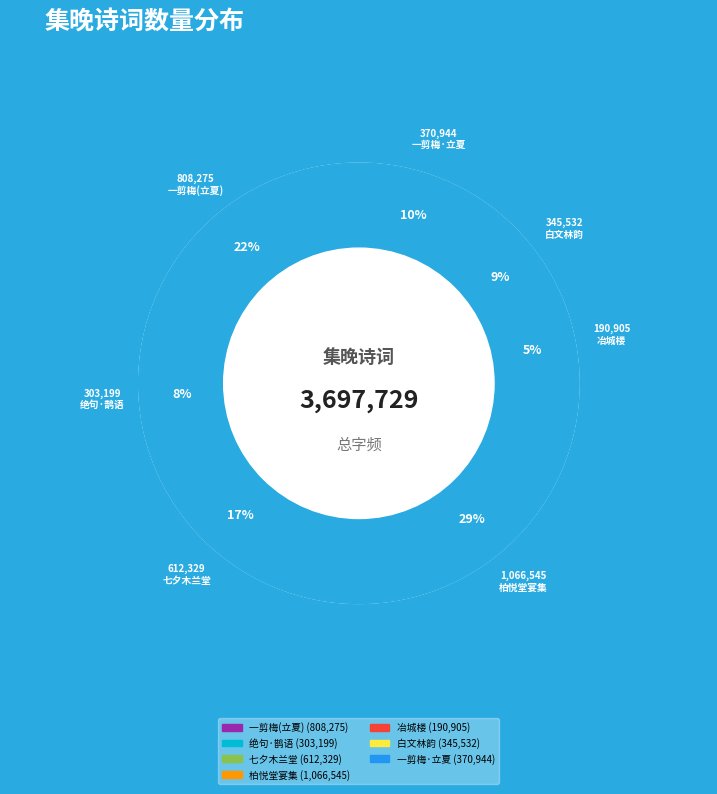

Does 柏悦堂宴集晚移望岳亭德升有诗复次韵 represent more than half of the total?

No